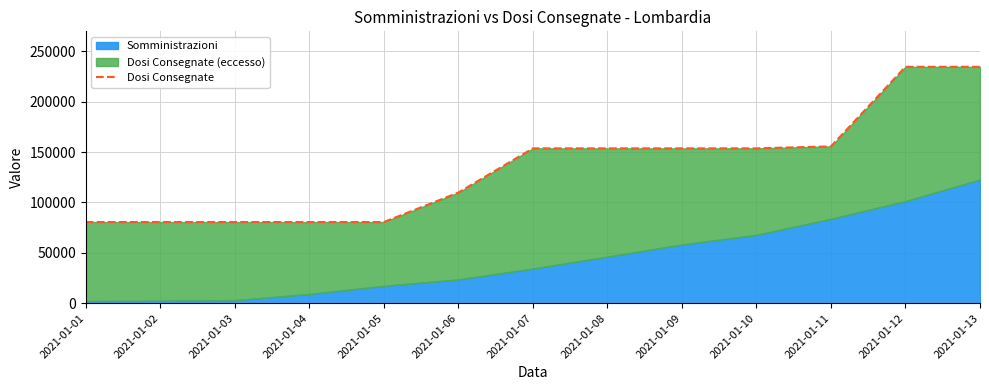

How many values are below 153720?

6